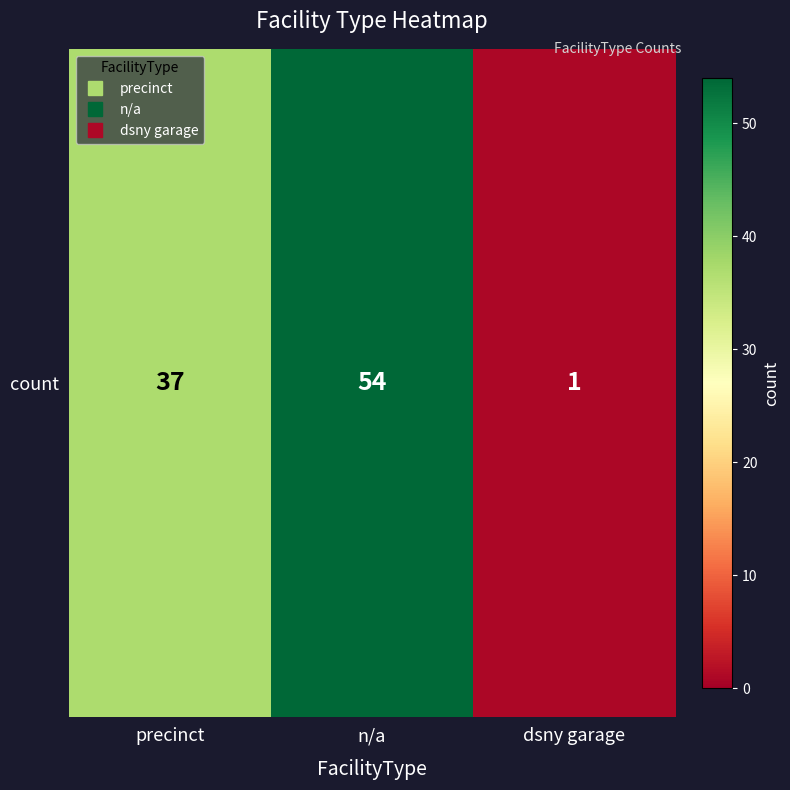

What is the approximate value at dsny garage?

1